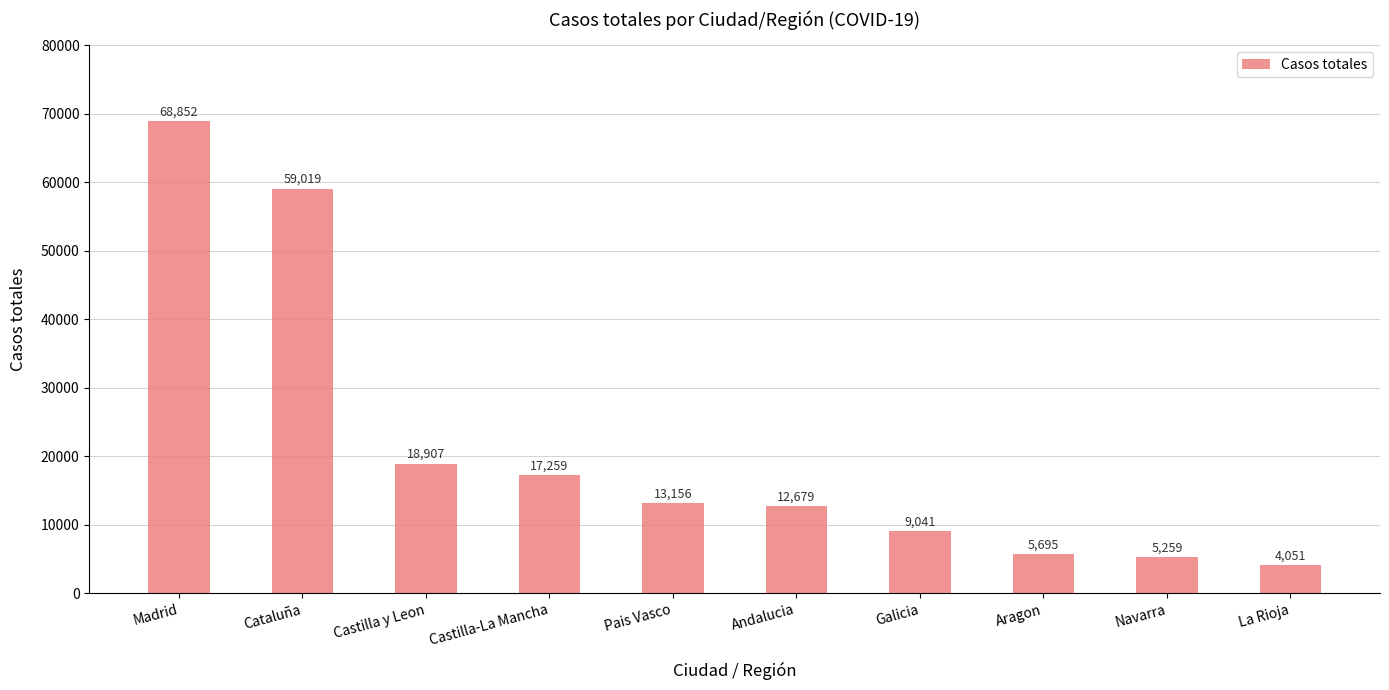

What position from the left is Navarra?

9